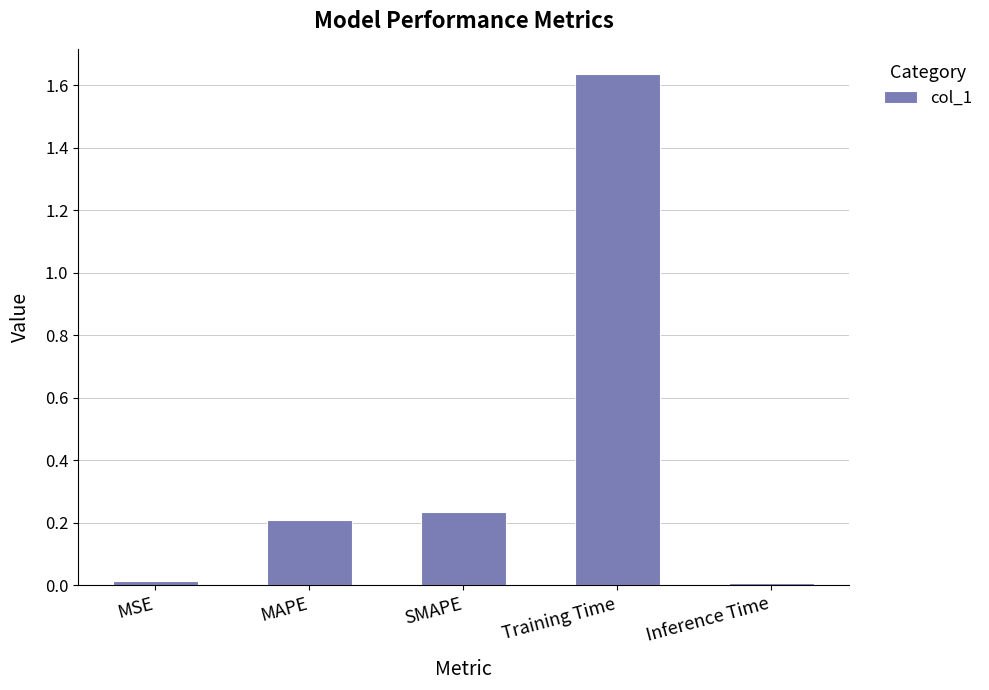

What is the average value?

0.4